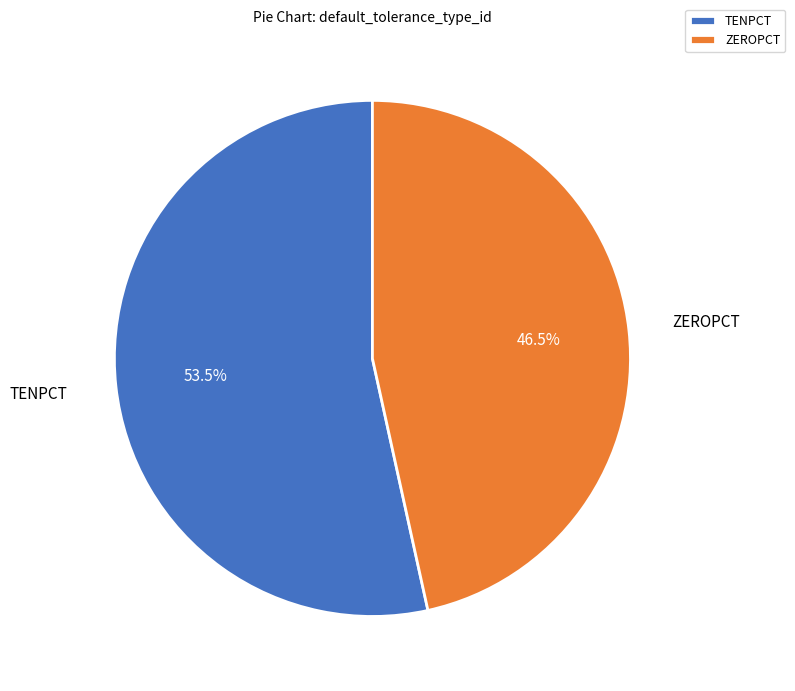

To the nearest percent, what is the difference between the largest and smallest slice percentages?

7%